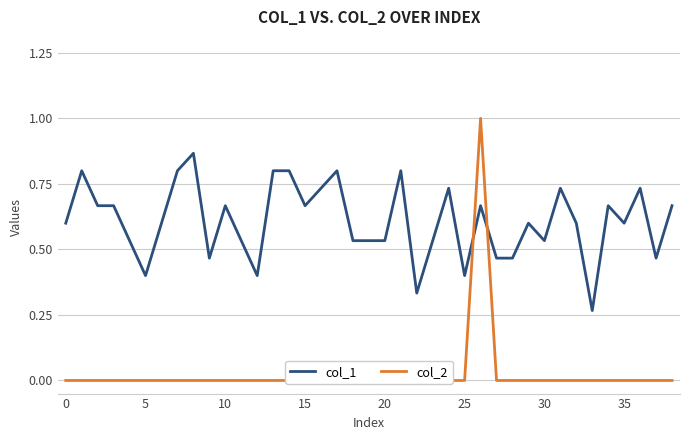

Between which two adjacent categories do col_1 and col_2 first intersect?

25 and 26